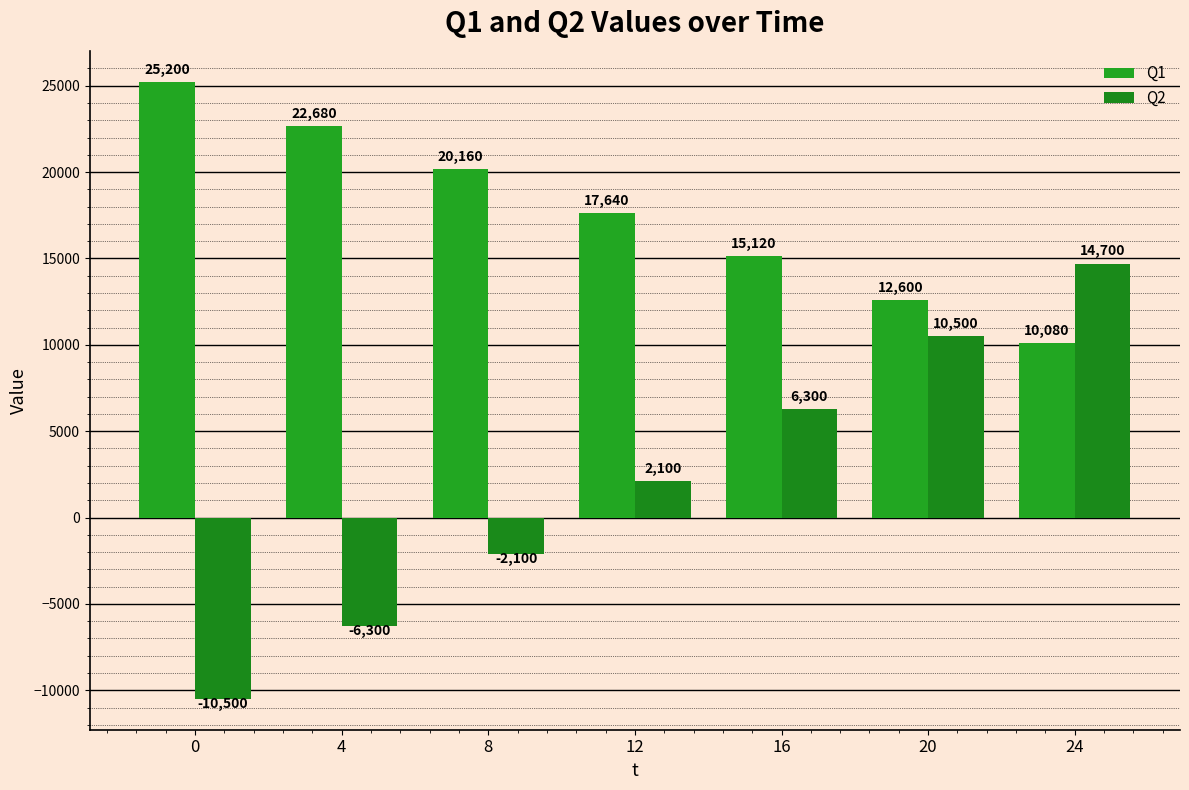

What is the value of the Q1 bar at the 7th from the left?

10080